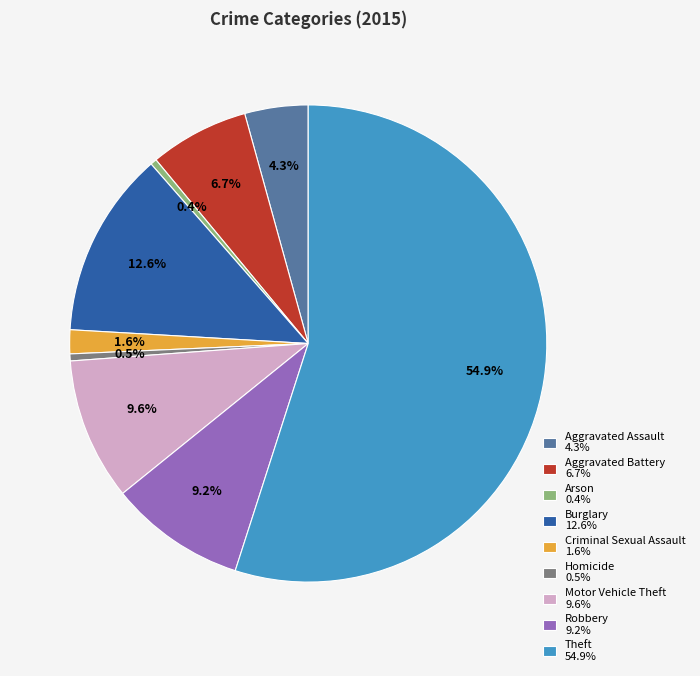

Between Arson 0.4% and Robbery 9.2%, which is larger?

Robbery 9.2%